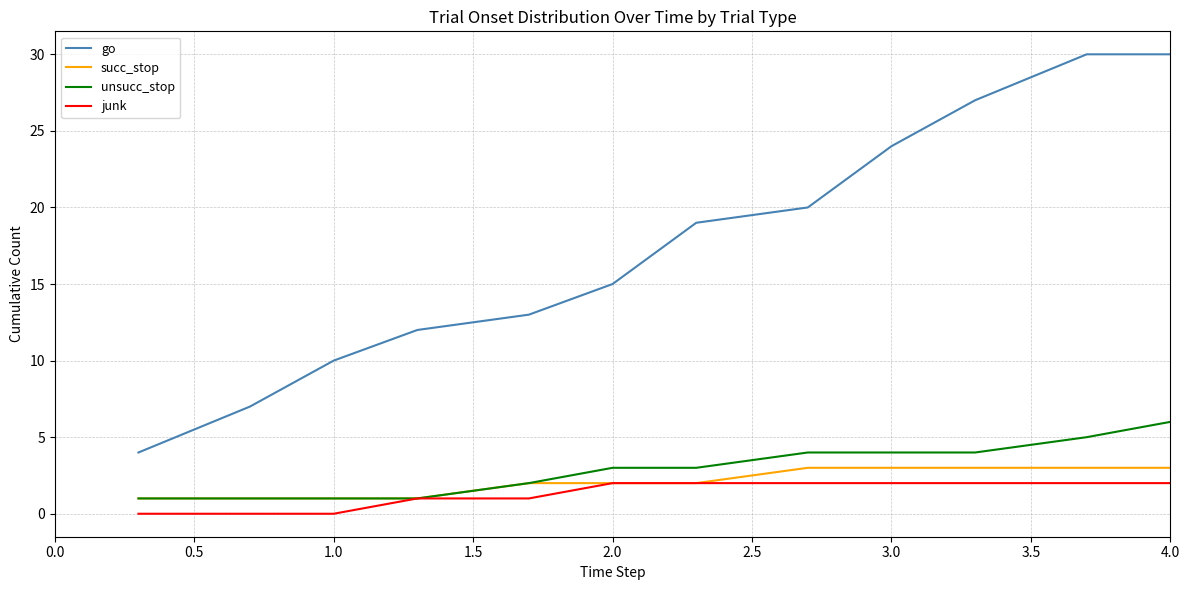

How many lines are shown in the chart?

4